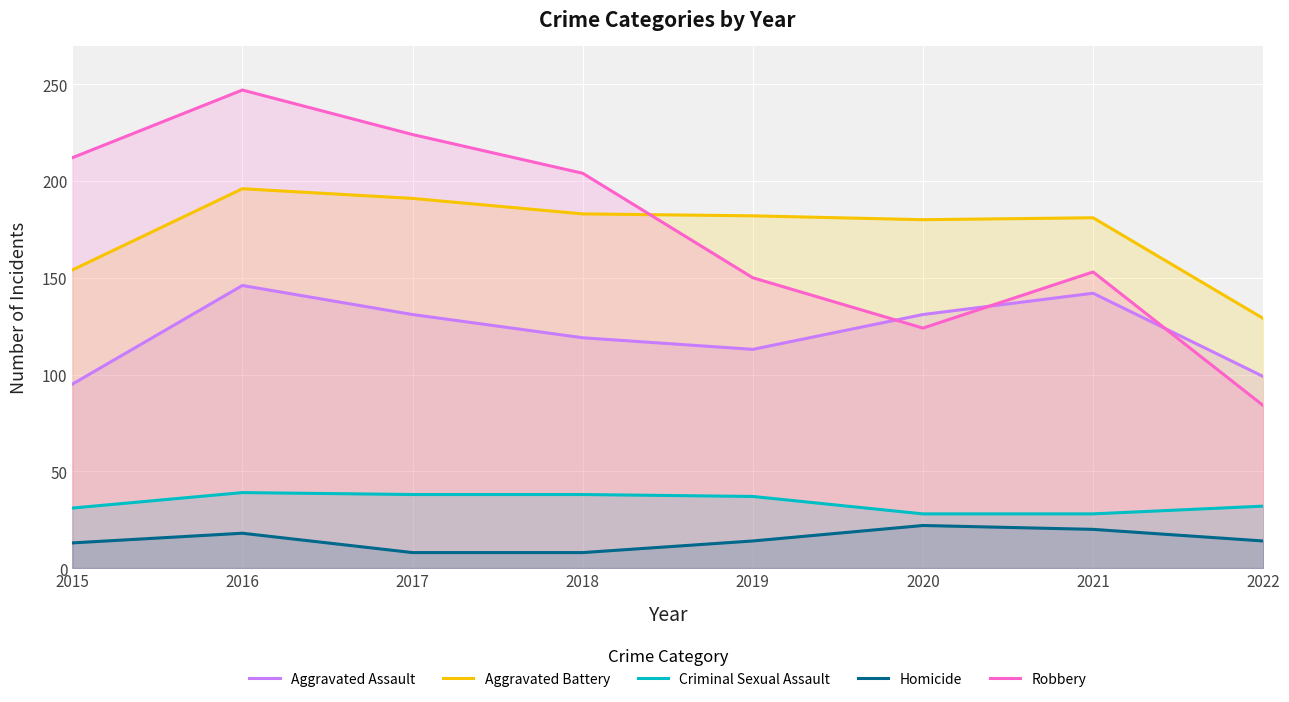

At which category does the chart reach its minimum across all series?

2017